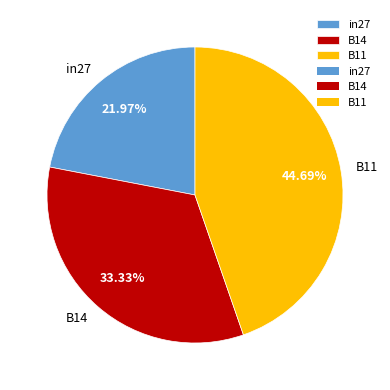

Which slice is the smallest?

in27